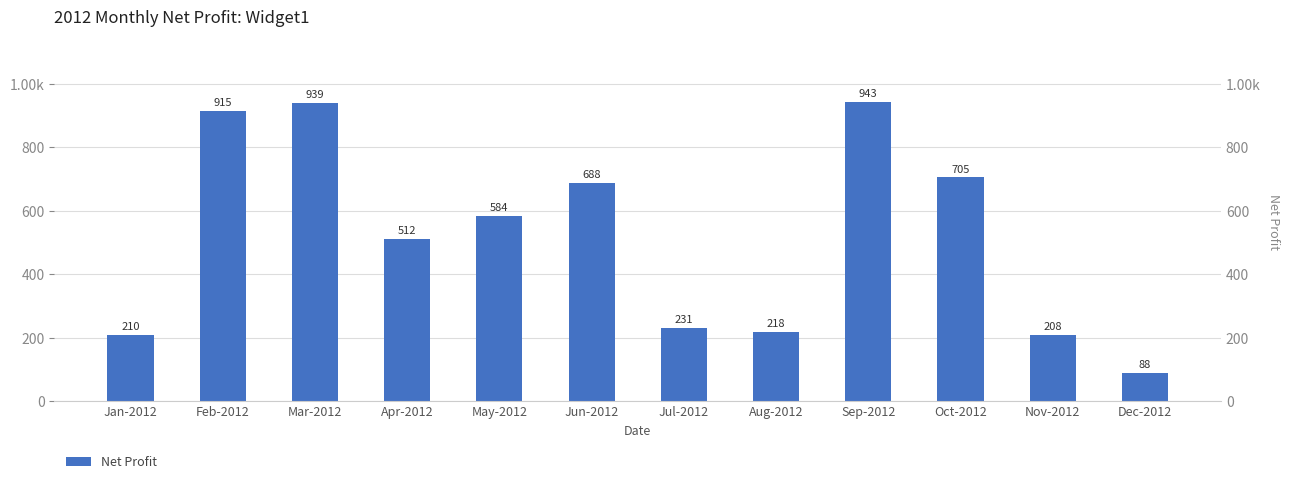

Reading left to right, list all the values displayed in this chart.

209.9	914.6	938.8	512.0	584.1	688.2	231.5	218.4	942.6	705.1	208.3	88.4